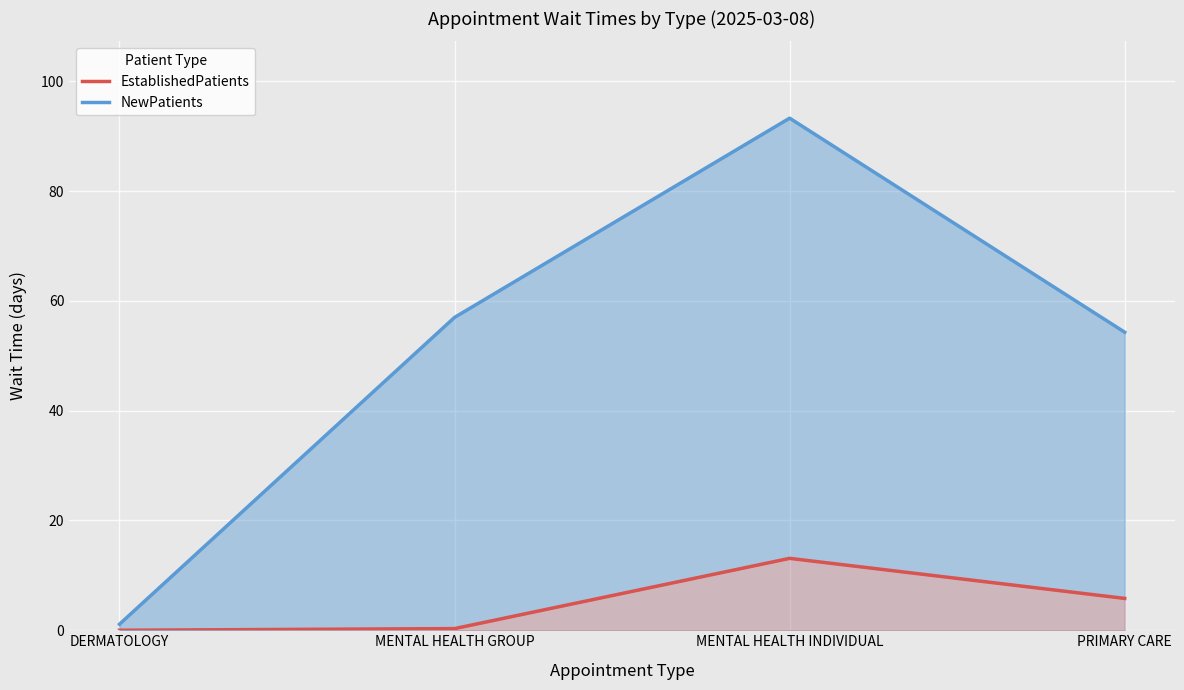

Reading right to left, transcribe all the data shown in this chart.

EstablishedPatients: PRIMARY CARE=5.8	MENTAL HEALTH INDIVIDUAL=13.1	MENTAL HEALTH GROUP=0.3	DERMATOLOGY=0.0
NewPatients: PRIMARY CARE=54.3	MENTAL HEALTH INDIVIDUAL=93.3	MENTAL HEALTH GROUP=57.0	DERMATOLOGY=1.1